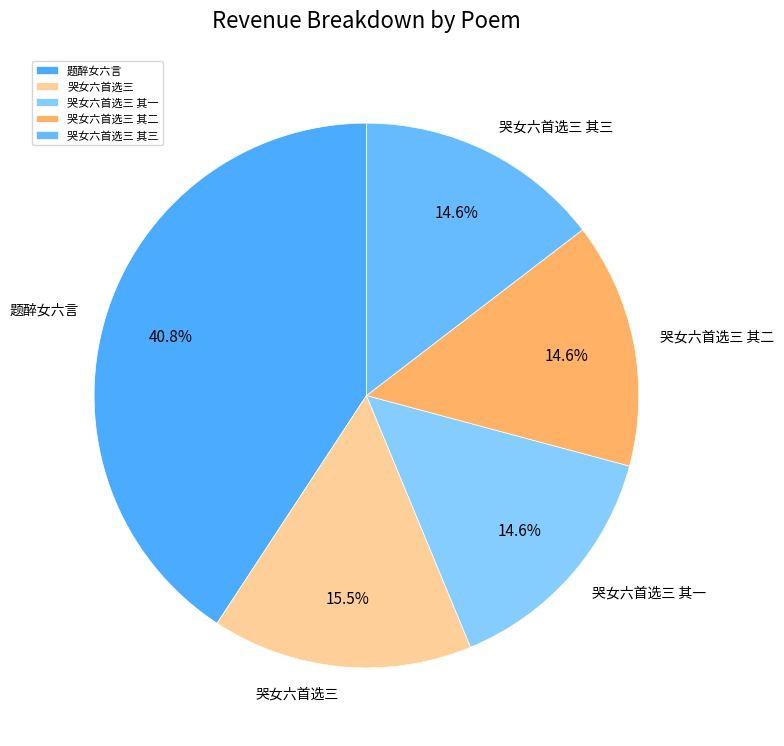

What percentage is the 题醉女六言 slice, to the nearest percent?

41%